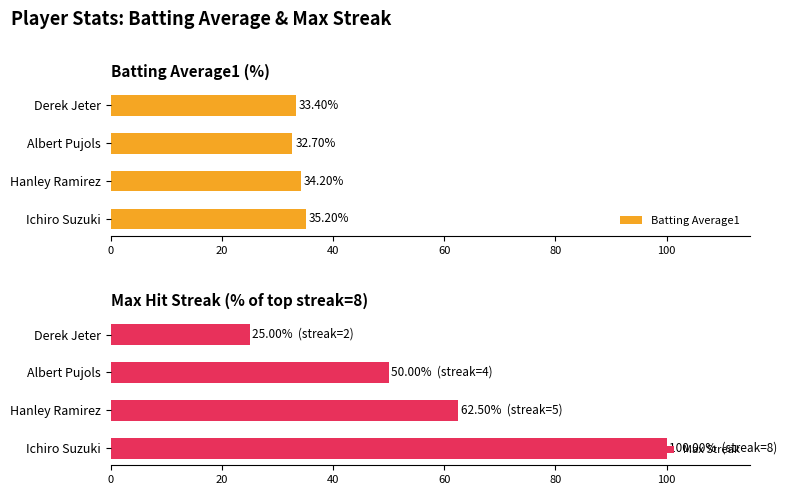

What is the average value of the Batting Average1 series?

33.9